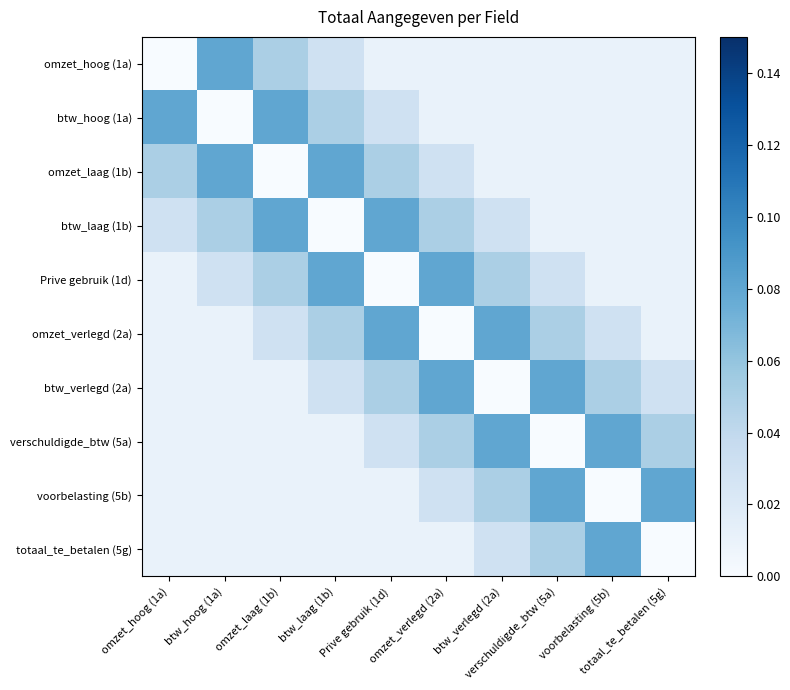

Rank the series by their maximum value, from lowest to highest.

omzet_hoog (1a), btw_hoog (1a), omzet_laag (1b), btw_laag (1b), Prive gebruik (1d), omzet_verlegd (2a), btw_verlegd (2a), verschuldigde_btw (5a), voorbelasting (5b), totaal_te_betalen (5g)